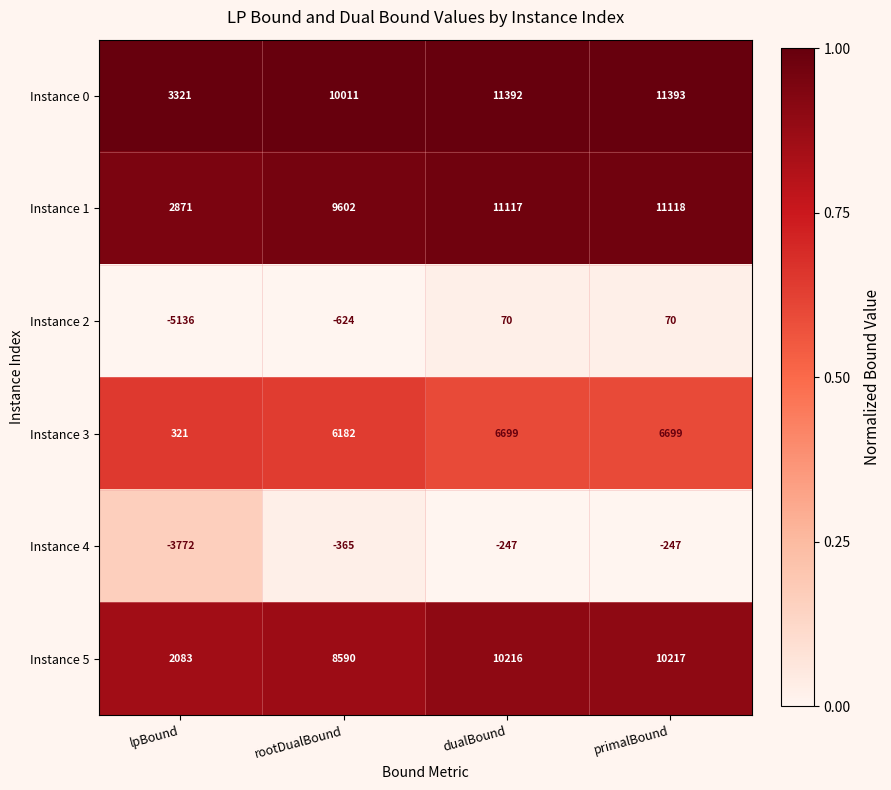

Reading left to right, transcribe all the data shown in this chart.

Instance 0: 3321	10011	11392	11393
Instance 1: 2871	9602	11117	11118
Instance 2: -5136	-624	70	70
Instance 3: 321	6182	6699	6699
Instance 4: -3772	-365	-247	-247
Instance 5: 2083	8590	10216	10217